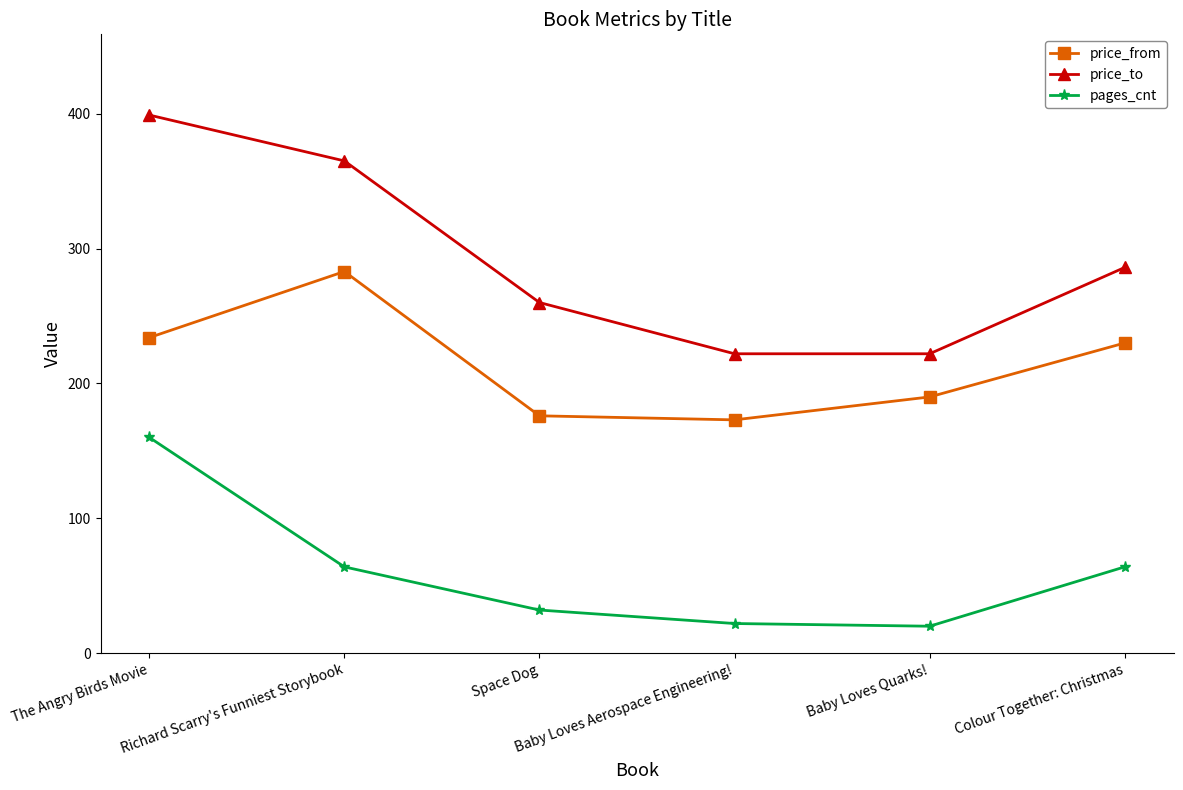

What position from the right is Baby Loves Quarks!?

2